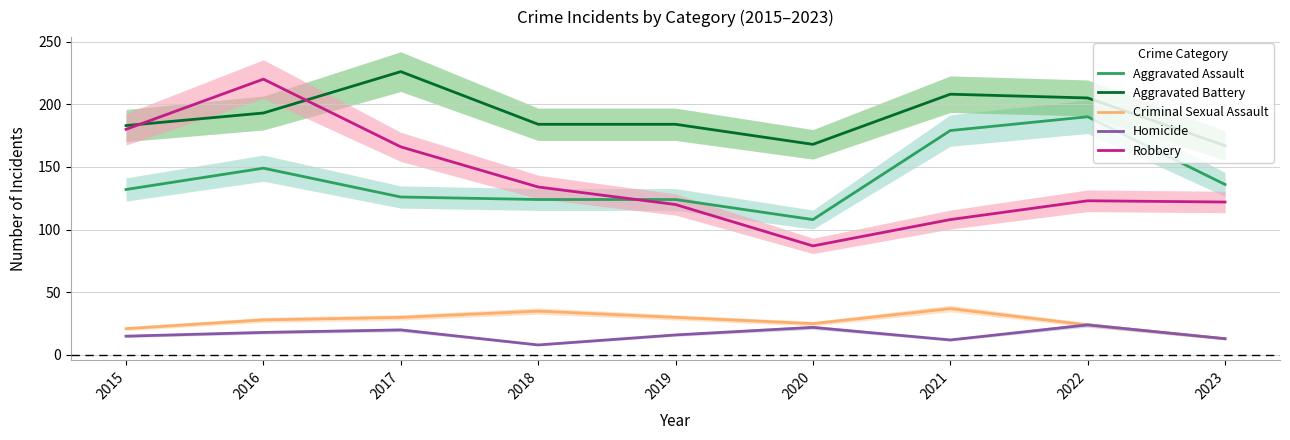

Which series has the largest range (max minus min)?

Robbery